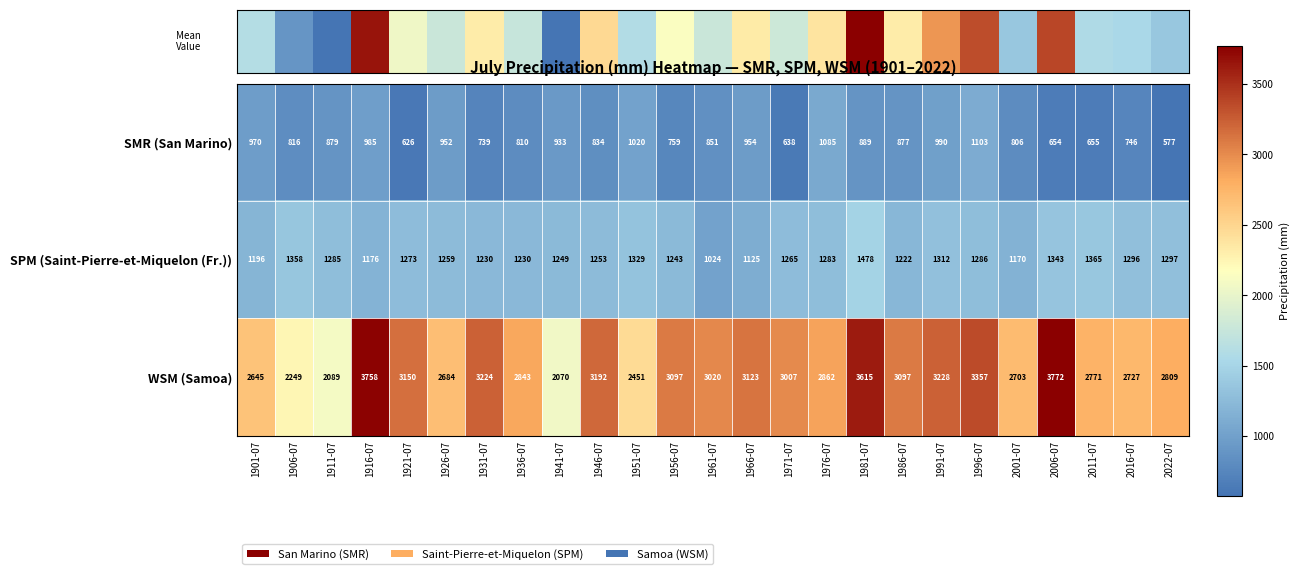

Rank the series by their average value, from lowest to highest.

SMR (San Marino), SPM (Saint-Pierre-et-Miquelon (Fr.)), WSM (Samoa)